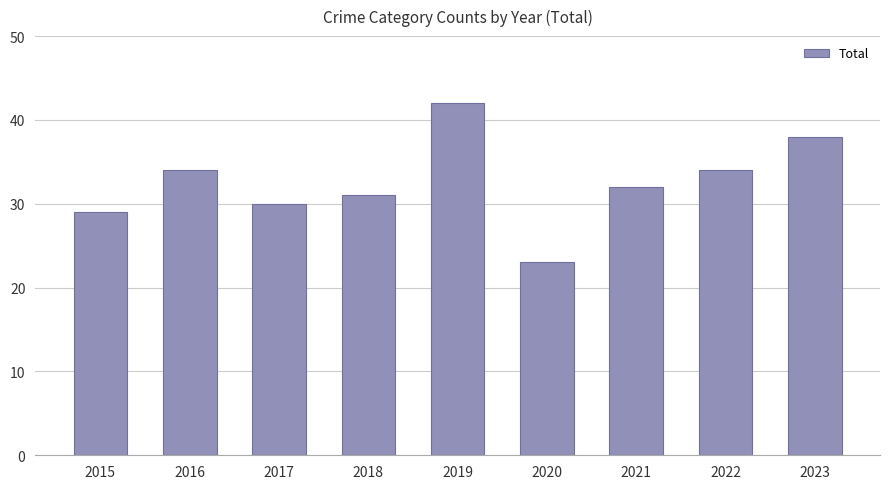

What is the difference between the values at 2023 and 2019?

4